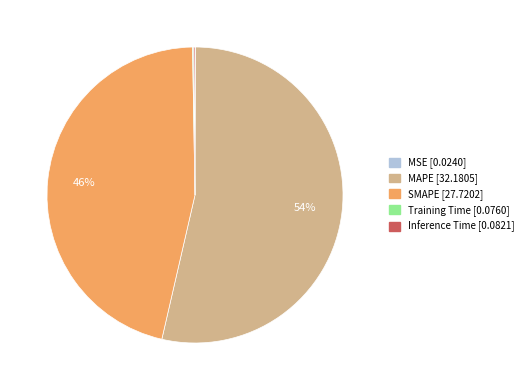

To the nearest percent, what is the average slice percentage?

20%